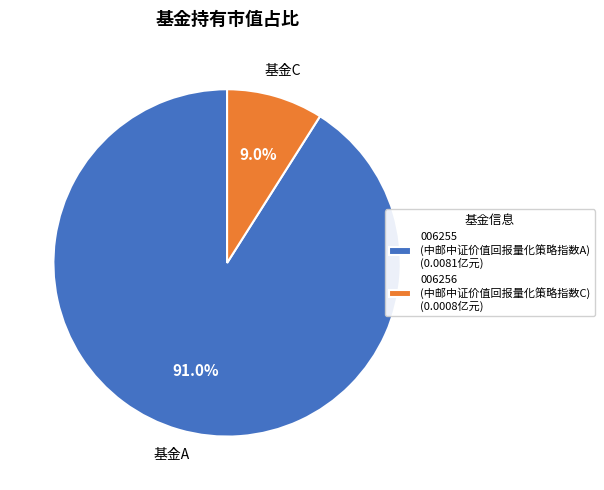

Combined, what portion of the pie is 006255 (中邮中证价值回报量化策略指数A) (0.0081亿元) and 006256 (中邮中证价值回报量化策略指数C) (0.0008亿元)?

100.0%